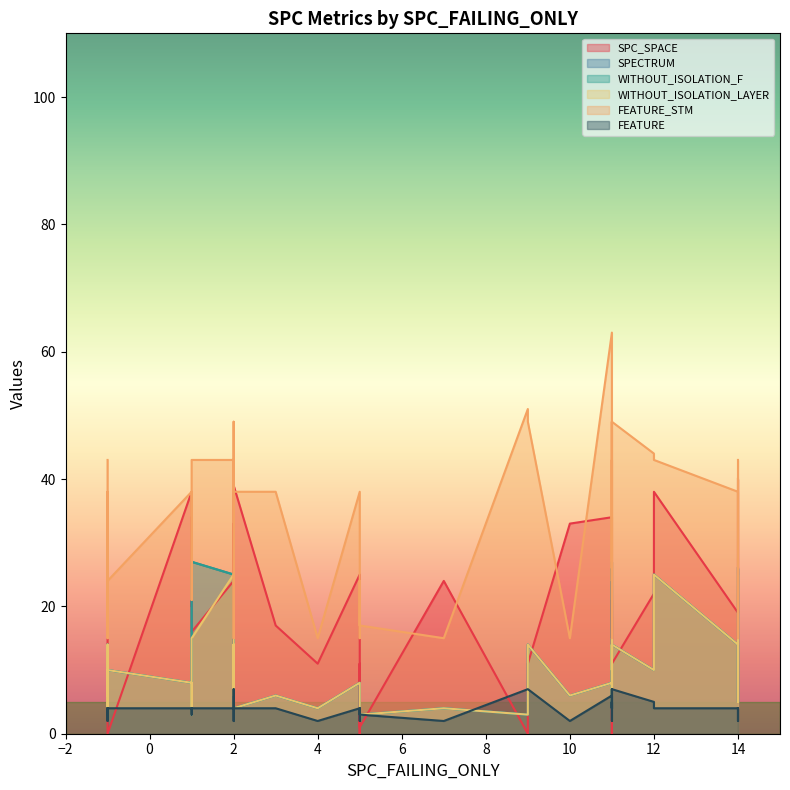

Does the chart have visible grid lines?

No